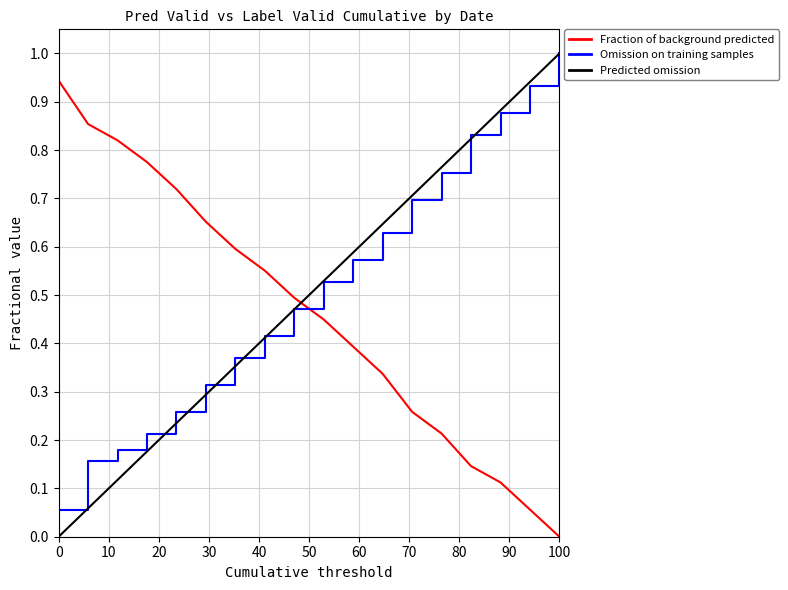

Which series ends up on top after the final intersection of Fraction of background predicted and Predicted omission?

Predicted omission